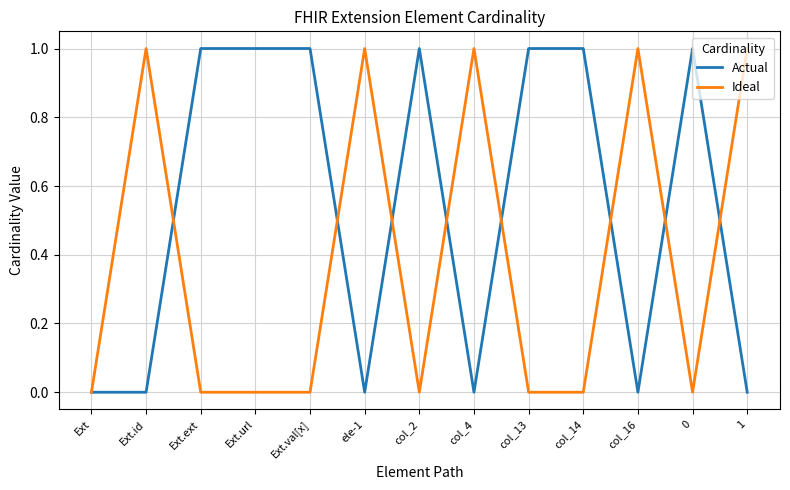

What are all the series names shown in the legend?

Actual, Ideal